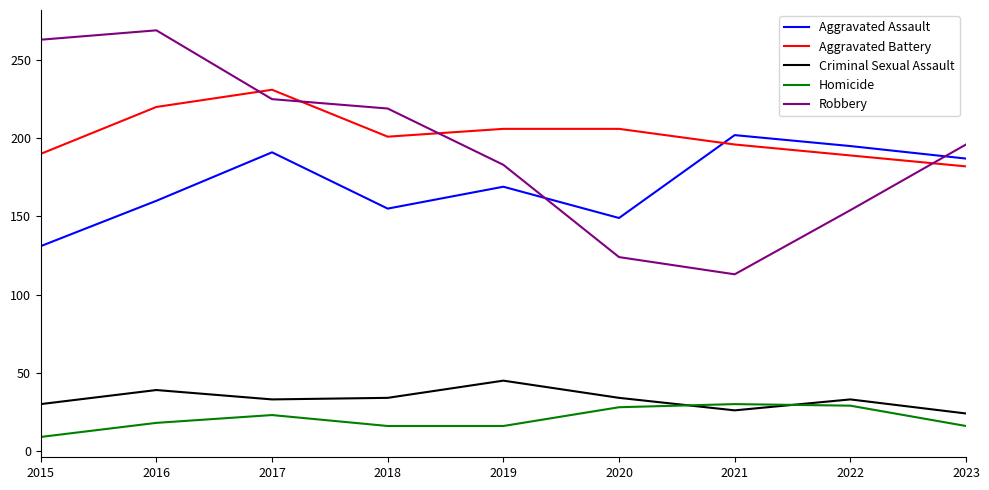

At how many categories does at least one series exceed 192?

9